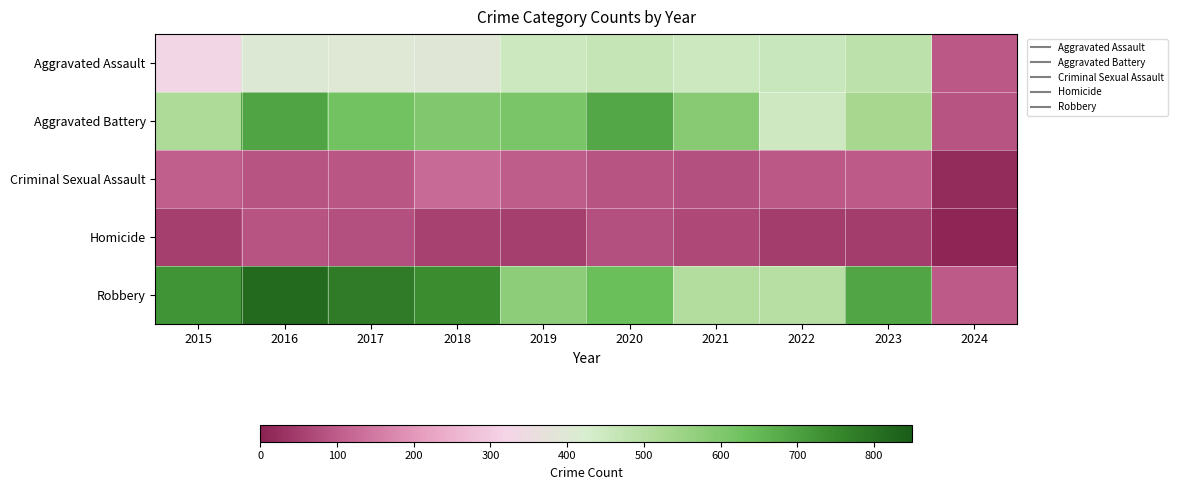

Reading left to right, extract all data points from this chart.

Aggravated Assault: 2015=323	2016=402	2017=396	2018=392	2019=452	2020=466	2021=452	2022=458	2023=488	2024=93
Aggravated Battery: 2015=515	2016=691	2017=623	2018=600	2019=608	2020=686	2021=587	2022=446	2023=529	2024=89
Criminal Sexual Assault: 2015=105	2016=87	2017=91	2018=123	2019=102	2020=89	2021=81	2022=93	2023=97	2024=17
Homicide: 2015=50	2016=87	2017=82	2018=56	2019=53	2020=81	2021=69	2022=49	2023=48	2024=7
Robbery: 2015=726	2016=819	2017=780	2018=741	2019=577	2020=637	2021=506	2022=495	2023=690	2024=99